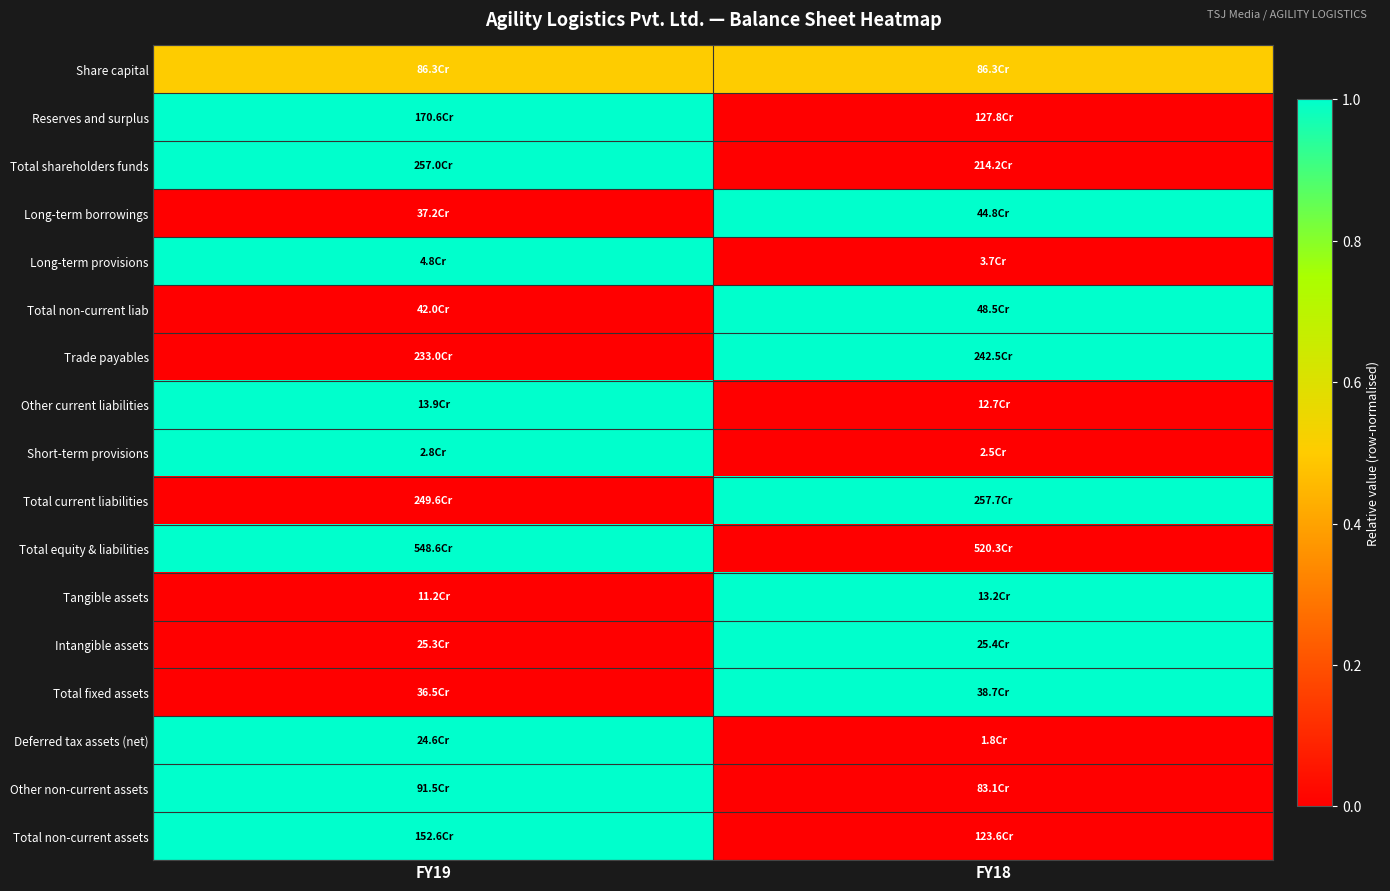

What is the greatest value displayed?

1.0